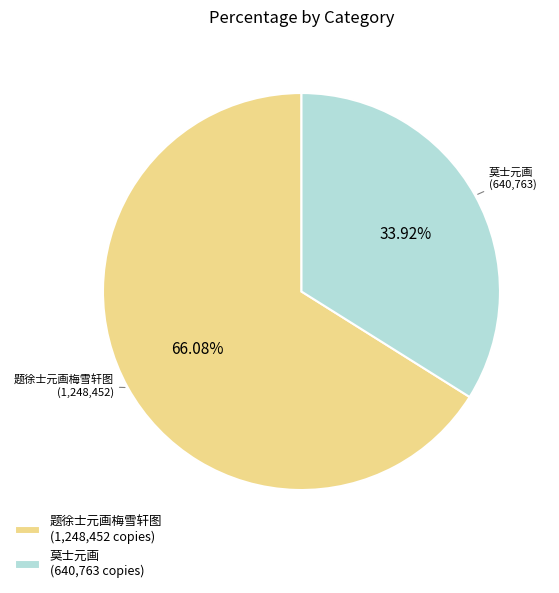

The 莫士元画 slice represents 44% of the pie. True or false?

False